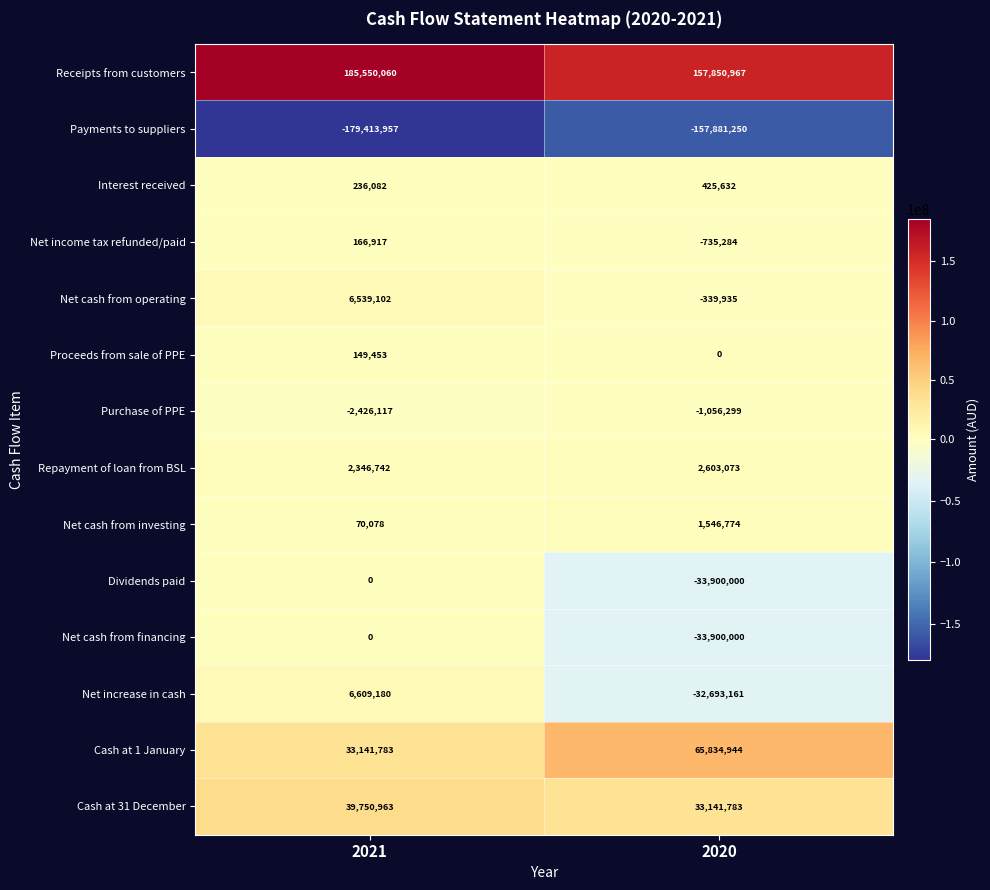

What is the spread (max minus min) of values at 2020?

315732217